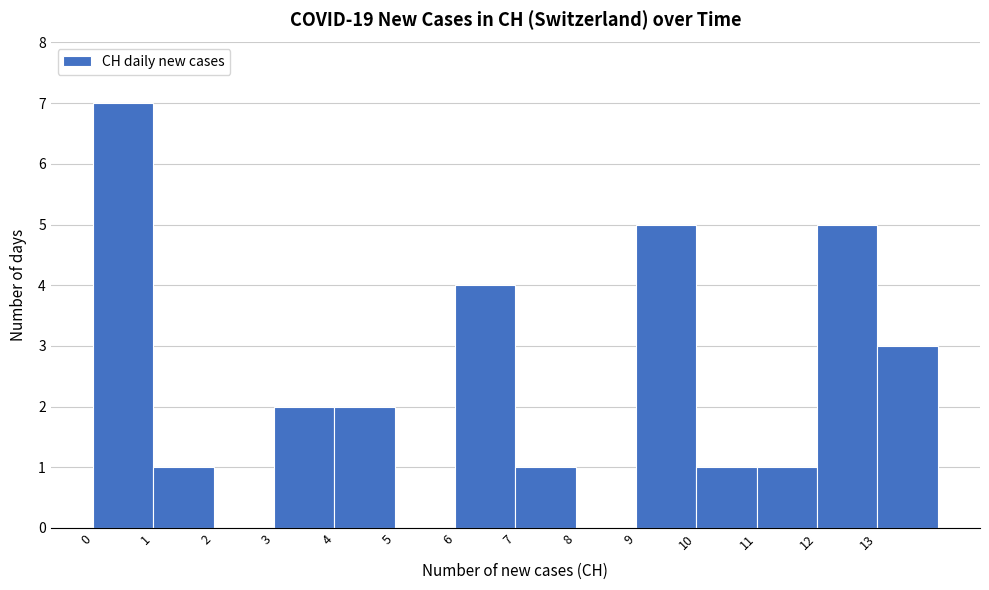

What is the height of the bar covering 13 to 14 on the x-axis? The values are not printed on the chart, so give them approximately, as read against the axis.

3